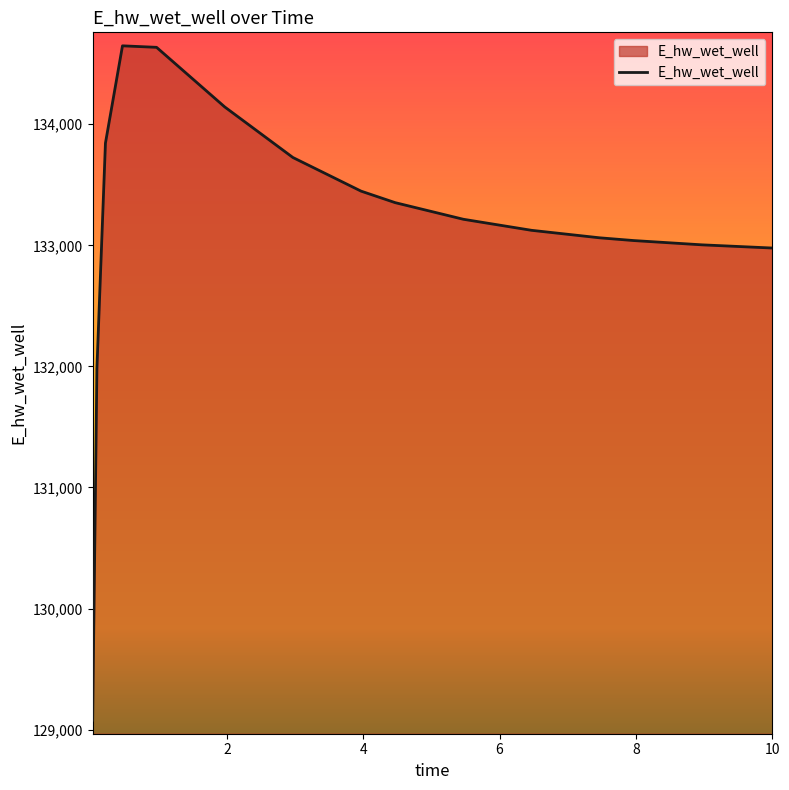

What is the smallest value displayed?

129077.7